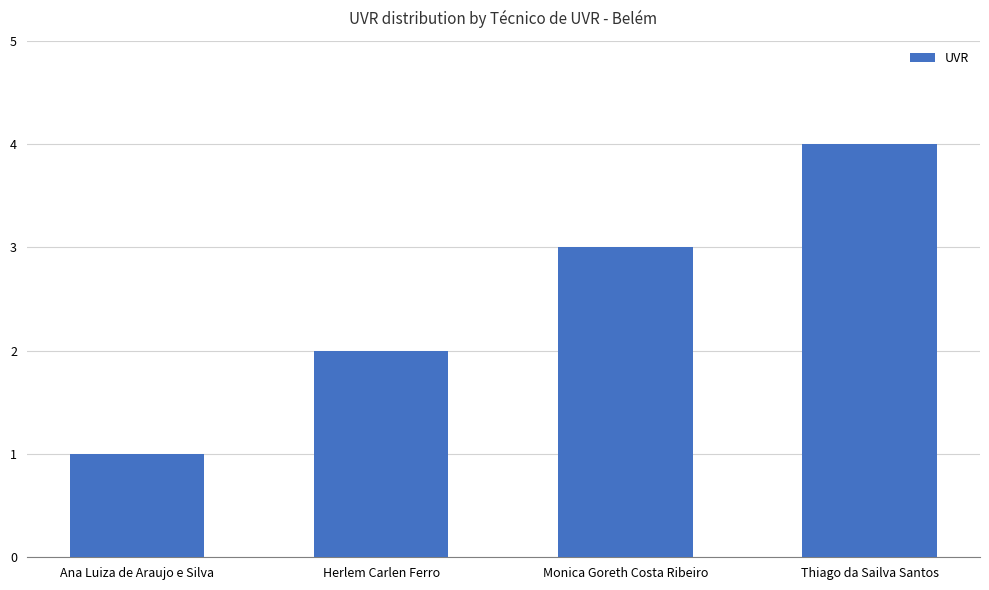

Which has a higher value, Herlem Carlen Ferro or Thiago da Sailva Santos?

Thiago da Sailva Santos